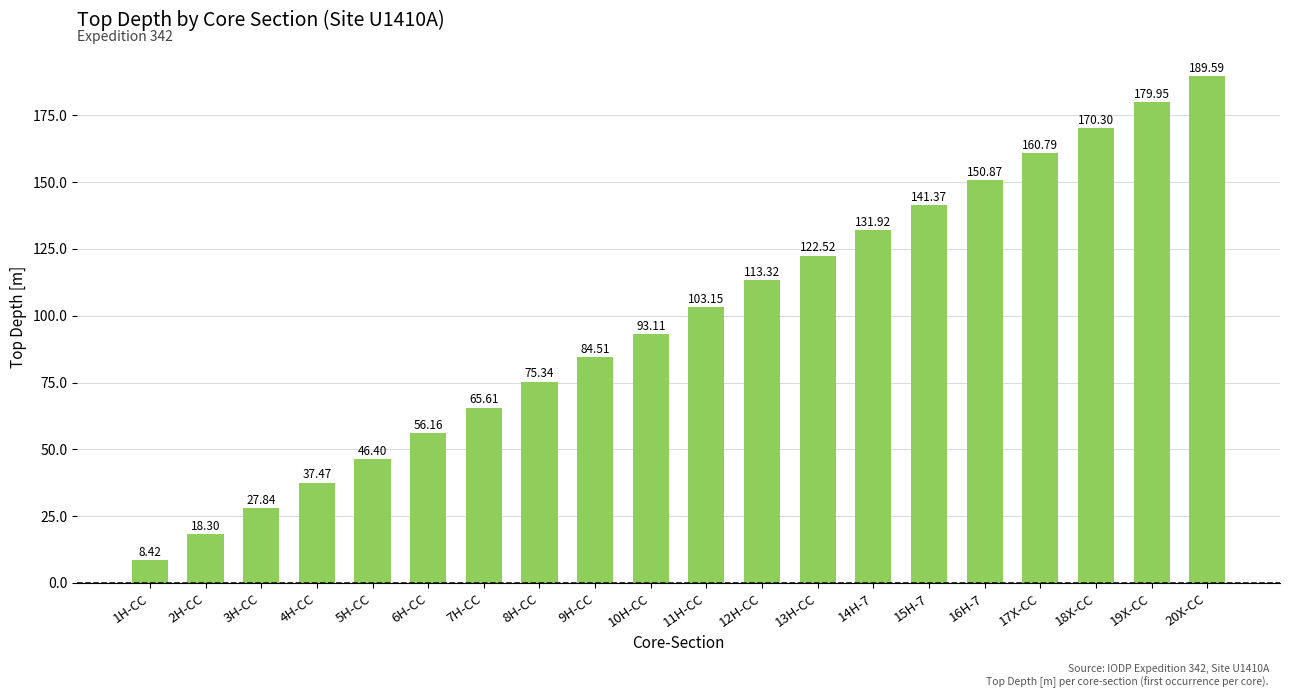

What is the difference between the second highest and minimum values?

171.5